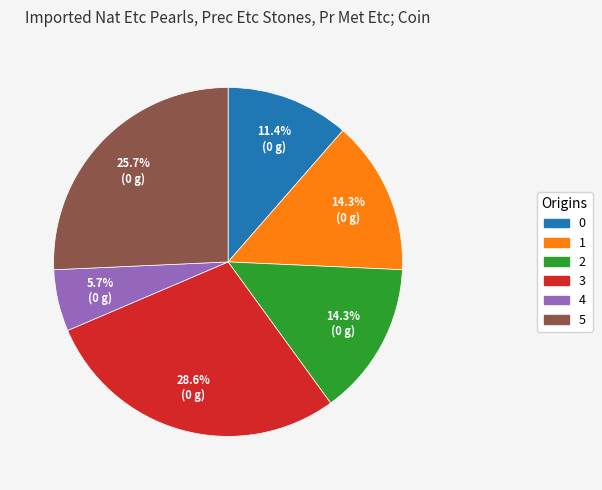

Is there any slice that represents more than half of the pie?

No